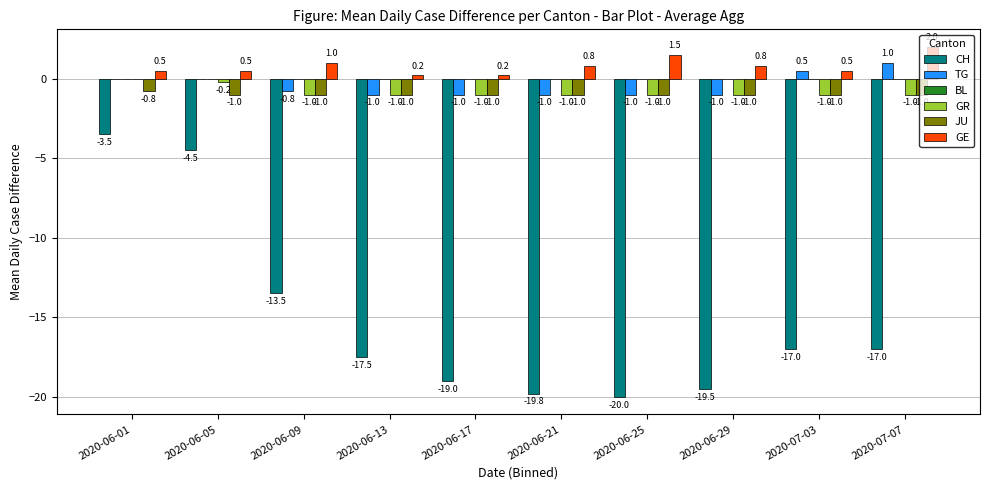

Reading right to left, what are all the values shown in this chart?

CH: 2020-07-07=-17.0	2020-07-03=-17.0	2020-06-29=-19.5	2020-06-25=-20.0	2020-06-21=-19.8	2020-06-17=-19.0	2020-06-13=-17.5	2020-06-09=-13.5	2020-06-05=-4.5	2020-06-01=-3.5
TG: 2020-07-07=1.0	2020-07-03=0.5	2020-06-29=-1.0	2020-06-25=-1.0	2020-06-21=-1.0	2020-06-17=-1.0	2020-06-13=-1.0	2020-06-09=-0.8	2020-06-05=0.0	2020-06-01=0.0
GR: 2020-07-07=-1.0	2020-07-03=-1.0	2020-06-29=-1.0	2020-06-25=-1.0	2020-06-21=-1.0	2020-06-17=-1.0	2020-06-13=-1.0	2020-06-09=-1.0	2020-06-05=-0.2	2020-06-01=0.0
JU: 2020-07-07=-1.0	2020-07-03=-1.0	2020-06-29=-1.0	2020-06-25=-1.0	2020-06-21=-1.0	2020-06-17=-1.0	2020-06-13=-1.0	2020-06-09=-1.0	2020-06-05=-1.0	2020-06-01=-0.8
GE: 2020-07-07=2.0	2020-07-03=0.5	2020-06-29=0.8	2020-06-25=1.5	2020-06-21=0.8	2020-06-17=0.2	2020-06-13=0.2	2020-06-09=1.0	2020-06-05=0.5	2020-06-01=0.5